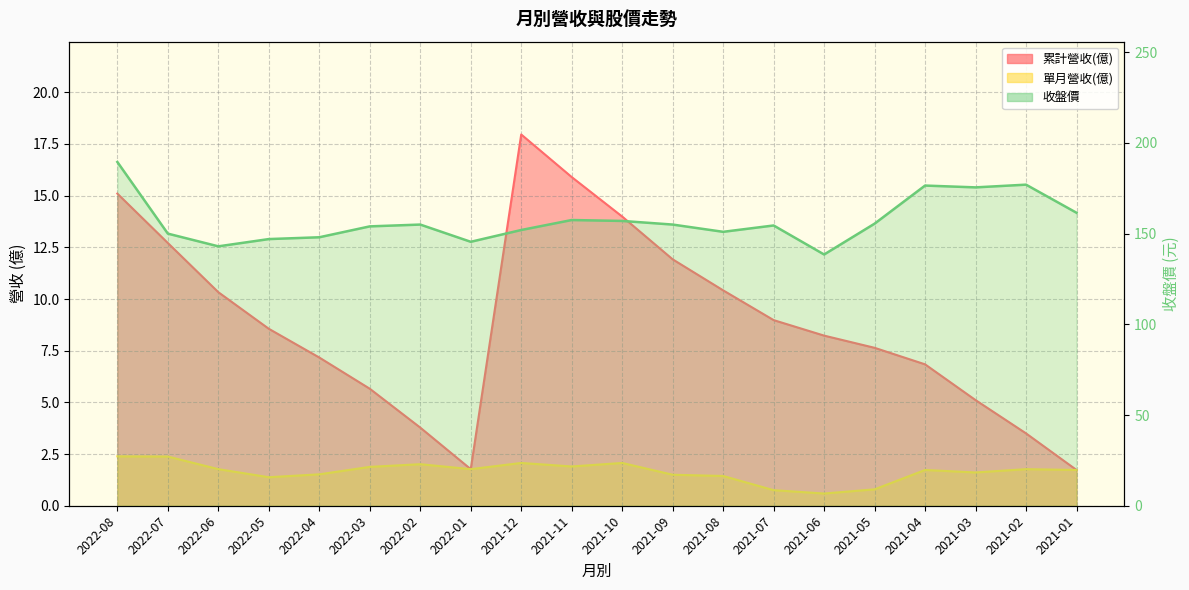

Count the number of data series in this chart.

3